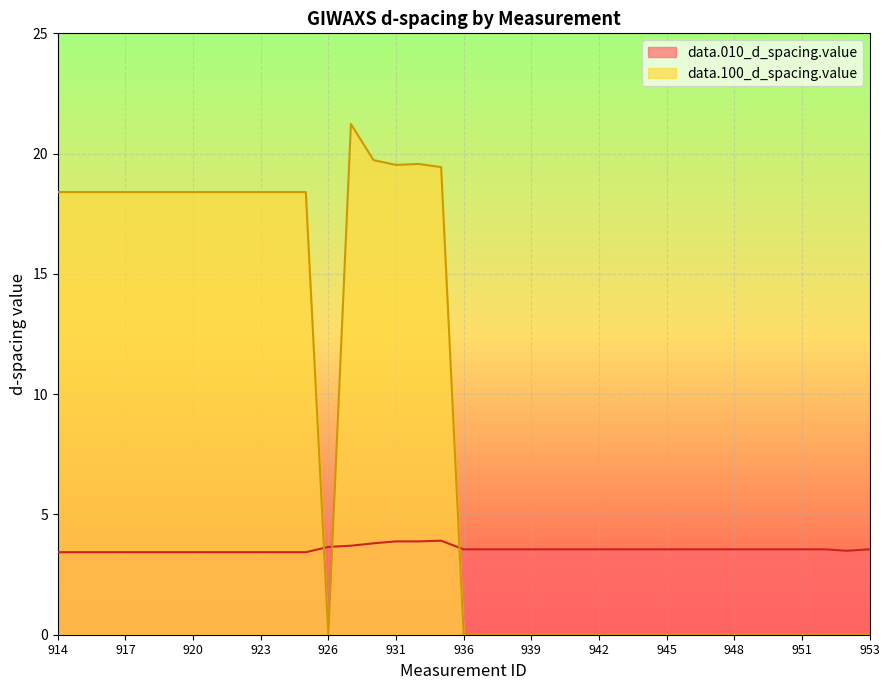

List the series in order of their peak value, lowest first.

data.010_d_spacing.value, data.100_d_spacing.value